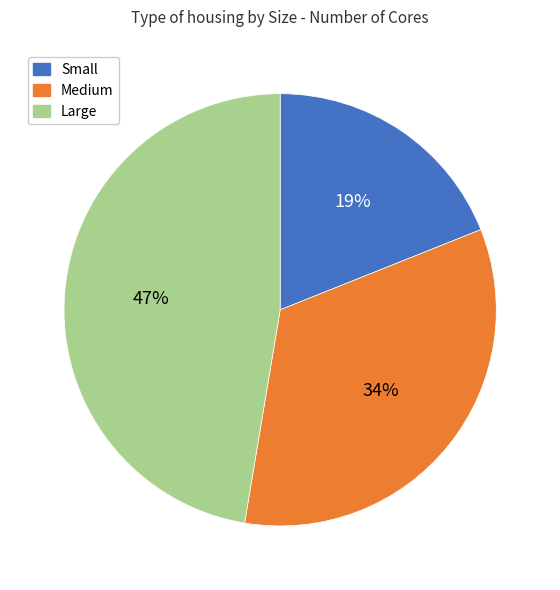

Is there a majority slice in this chart?

No